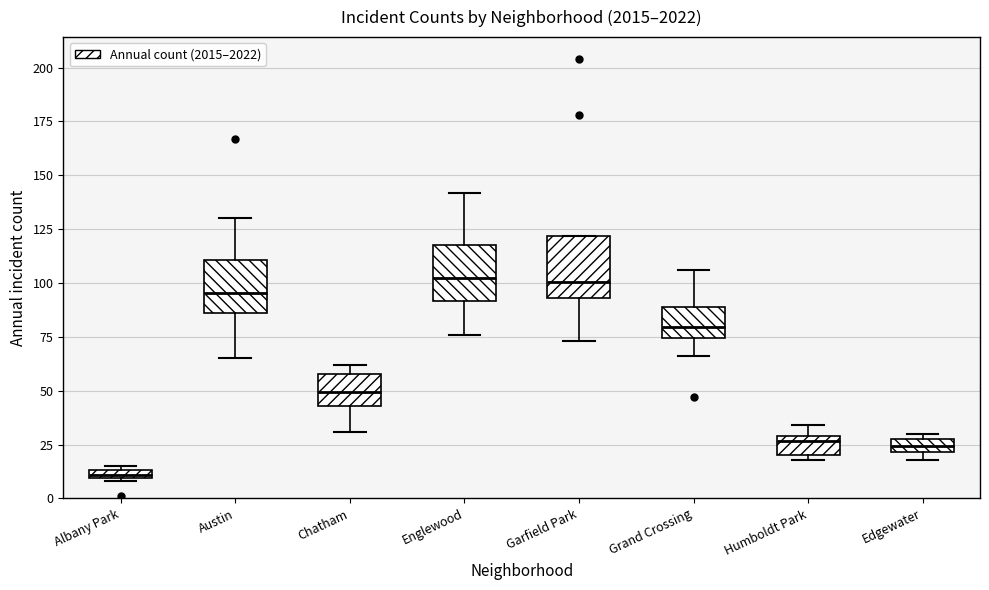

Where is the lower edge of the box for Chatham on the y-axis? The values are not printed on the chart, so give them approximately, as read against the axis.

45